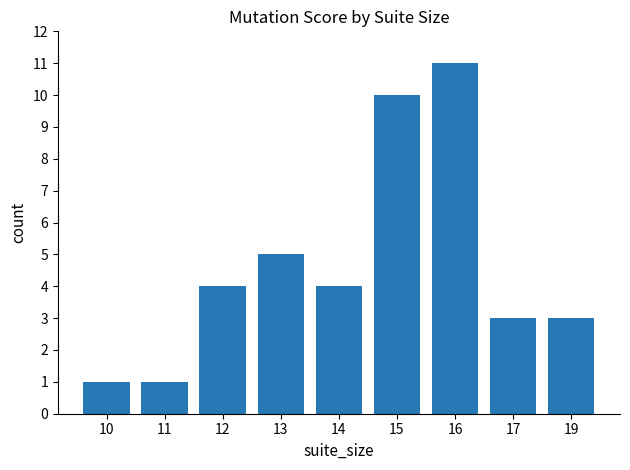

Which category has the highest value across all series?

16